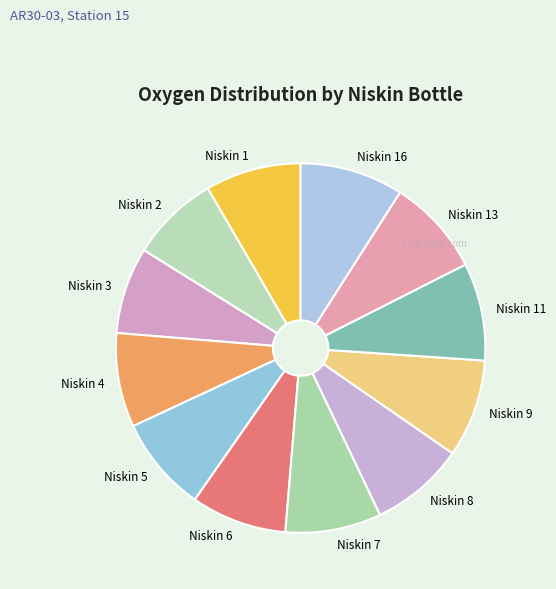

Combined, do Niskin 9 and Niskin 1 account for over 50%?

No